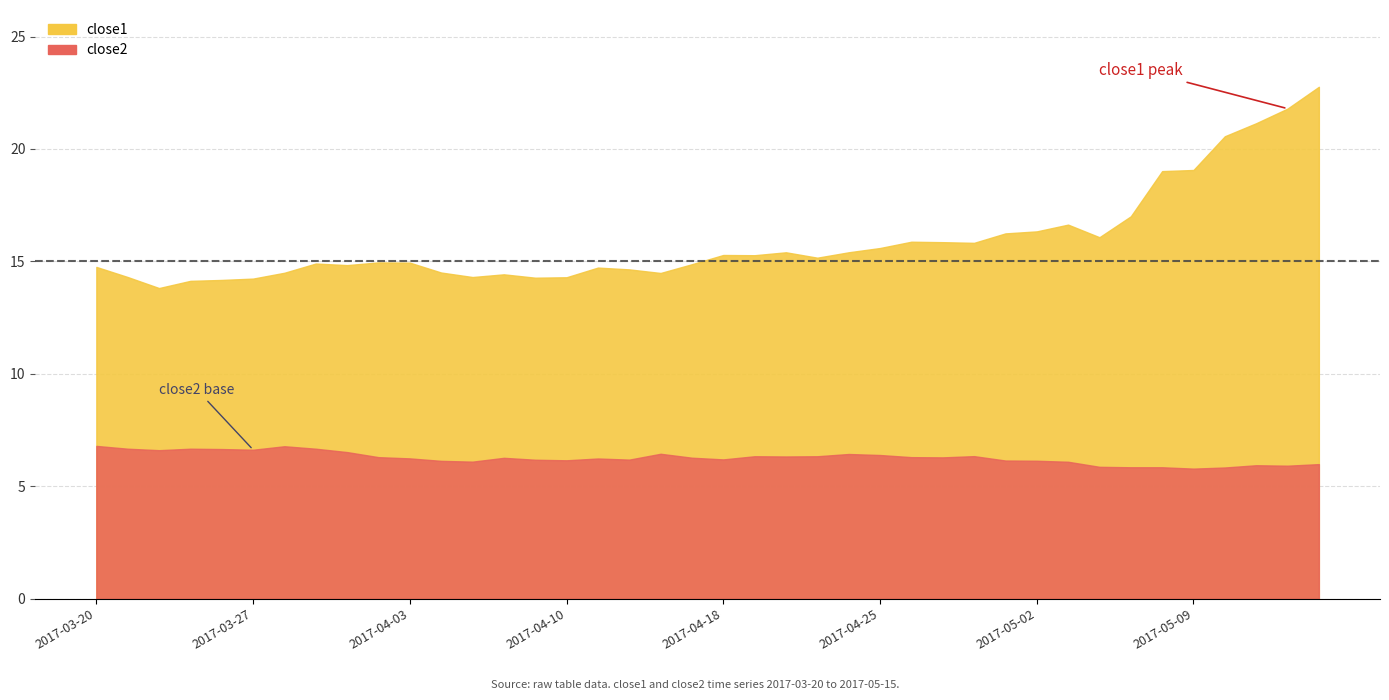

The value of close1 at 2017-04-03 is 4.9. True or false?

False